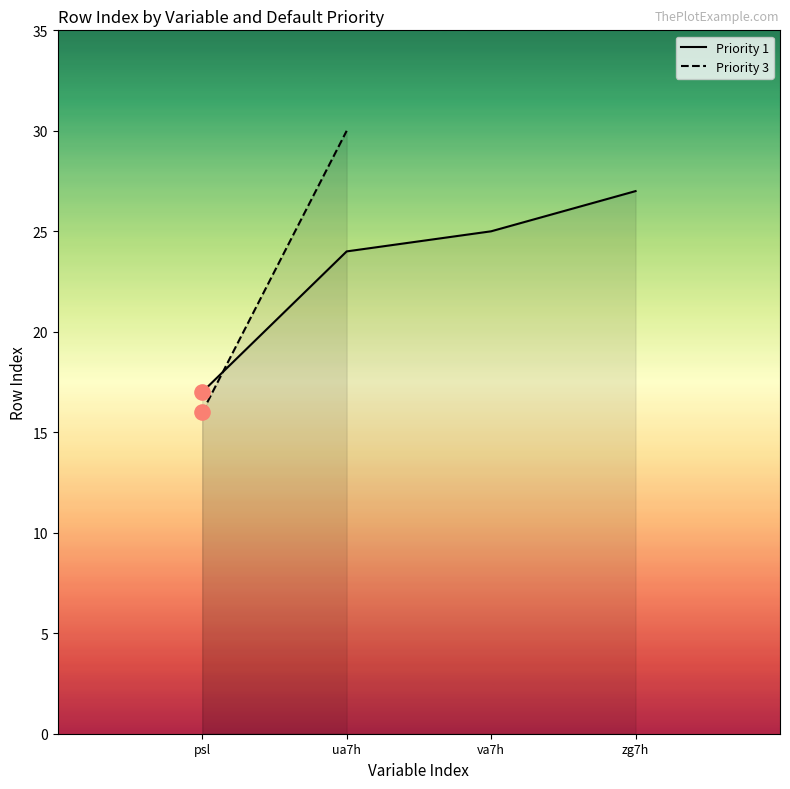

What is the ratio of the value at zg7h to the value at ua7h?

1.1